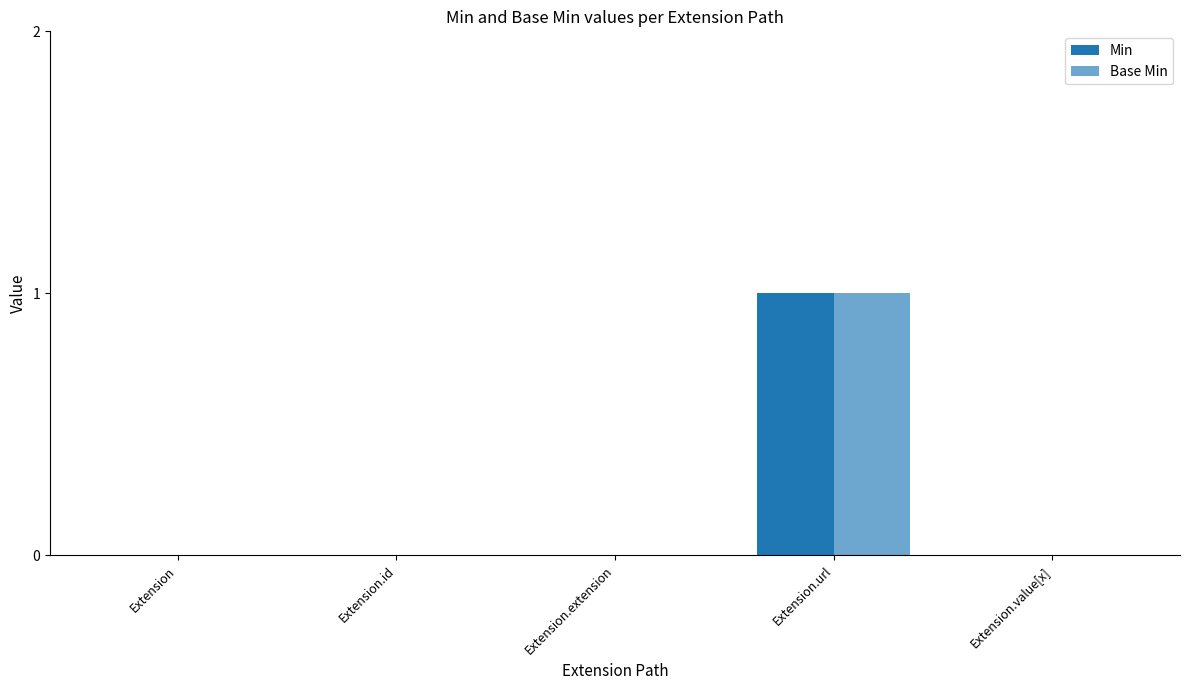

How many Min values are between 0 and 1?

5